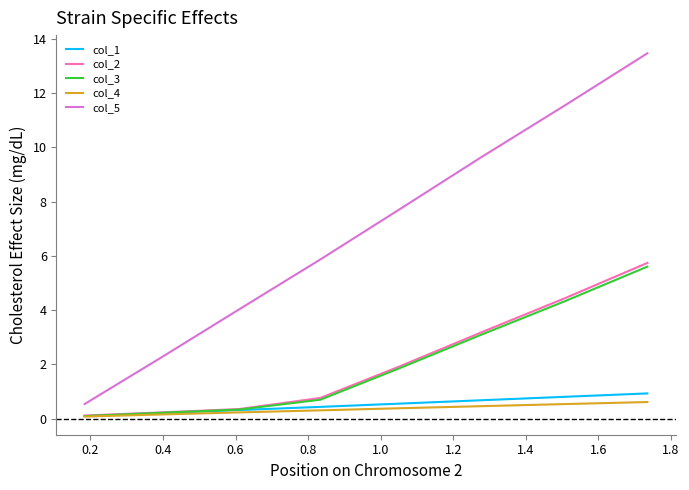

True or false: col_3 and col_5 cross at least once.

False